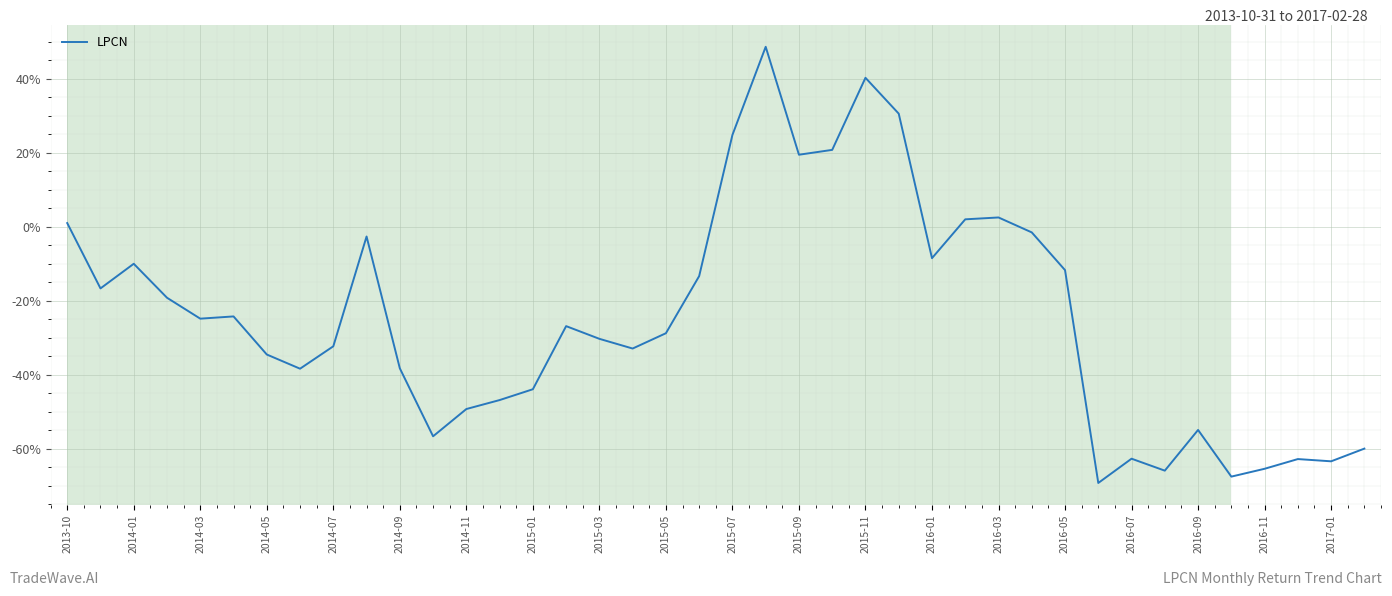

What is the difference between the maximum and minimum values?

118.0